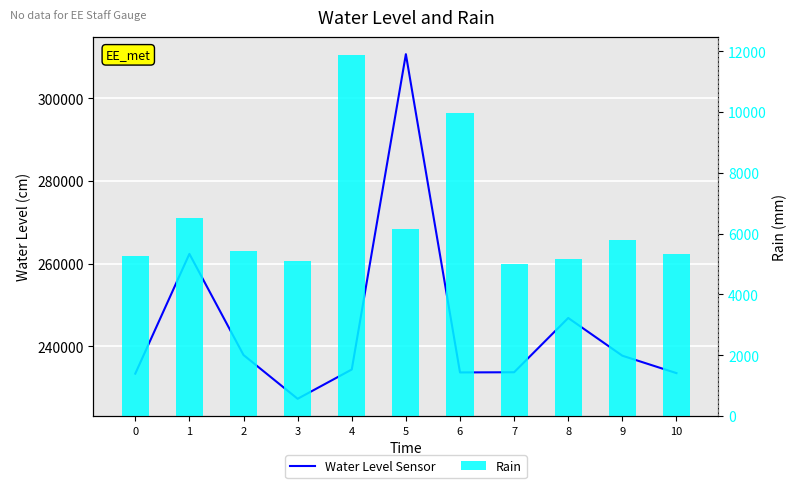

Read the Water Level Sensor value at 8, to the nearest 10.

246880